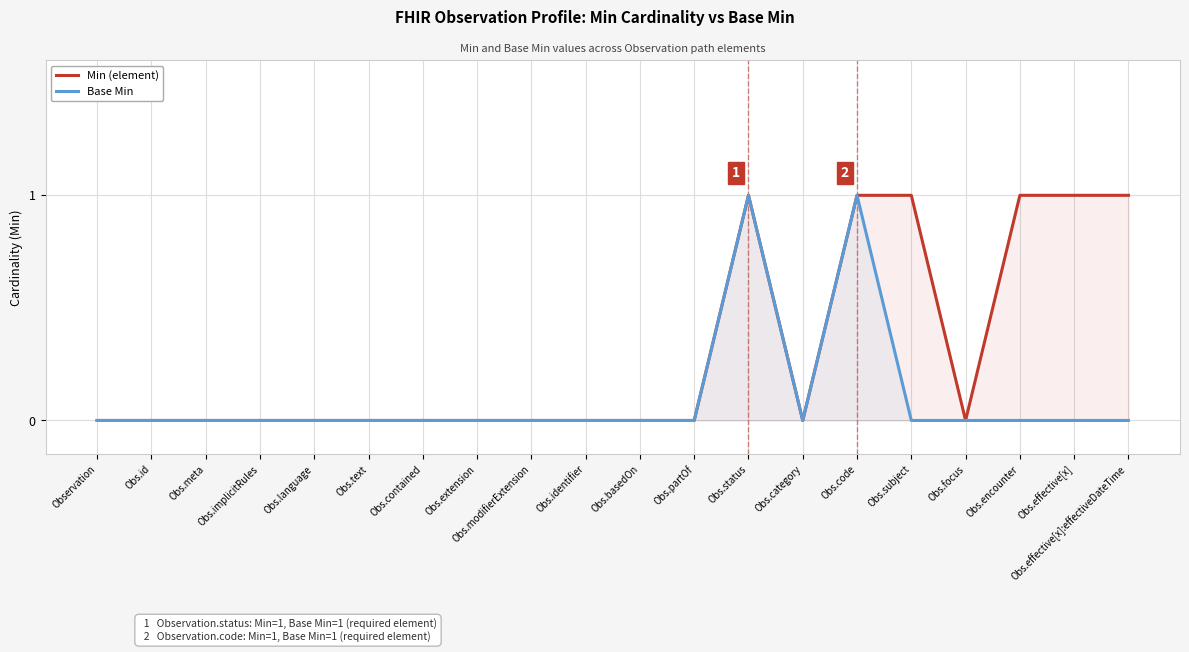

Reading left to right, what are all the values shown in this chart?

Min (element): Observation=0	Obs.id=0	Obs.meta=0	Obs.implicitRules=0	Obs.language=0	Obs.text=0	Obs.contained=0	Obs.extension=0	Obs.modifierExtension=0	Obs.identifier=0	Obs.basedOn=0	Obs.partOf=0	Obs.status=1	Obs.category=0	Obs.code=1	Obs.subject=1	Obs.focus=0	Obs.encounter=1	Obs.effective[x]=1	Obs.effective[x]:effectiveDateTime=1
Base Min: Observation=0	Obs.id=0	Obs.meta=0	Obs.implicitRules=0	Obs.language=0	Obs.text=0	Obs.contained=0	Obs.extension=0	Obs.modifierExtension=0	Obs.identifier=0	Obs.basedOn=0	Obs.partOf=0	Obs.status=1	Obs.category=0	Obs.code=1	Obs.subject=0	Obs.focus=0	Obs.encounter=0	Obs.effective[x]=0	Obs.effective[x]:effectiveDateTime=0